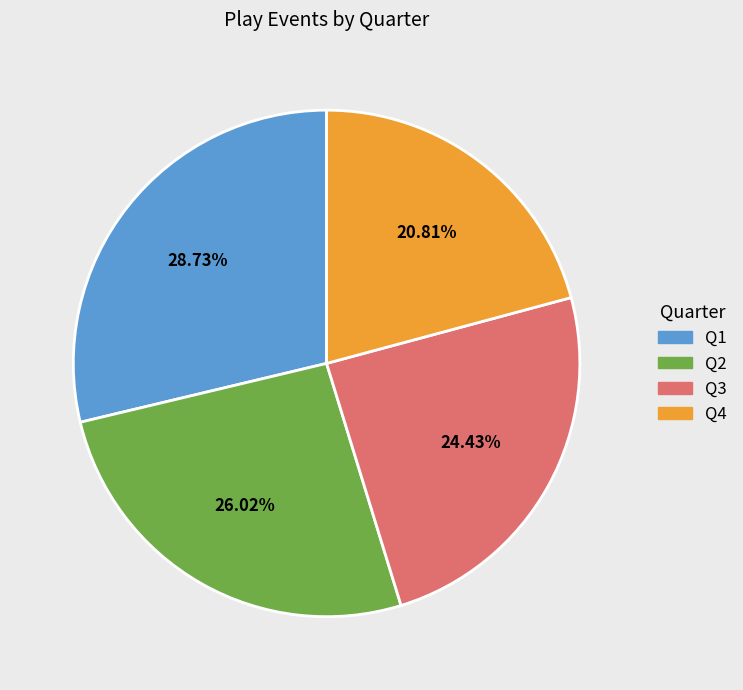

Which slice is the smallest?

Q4